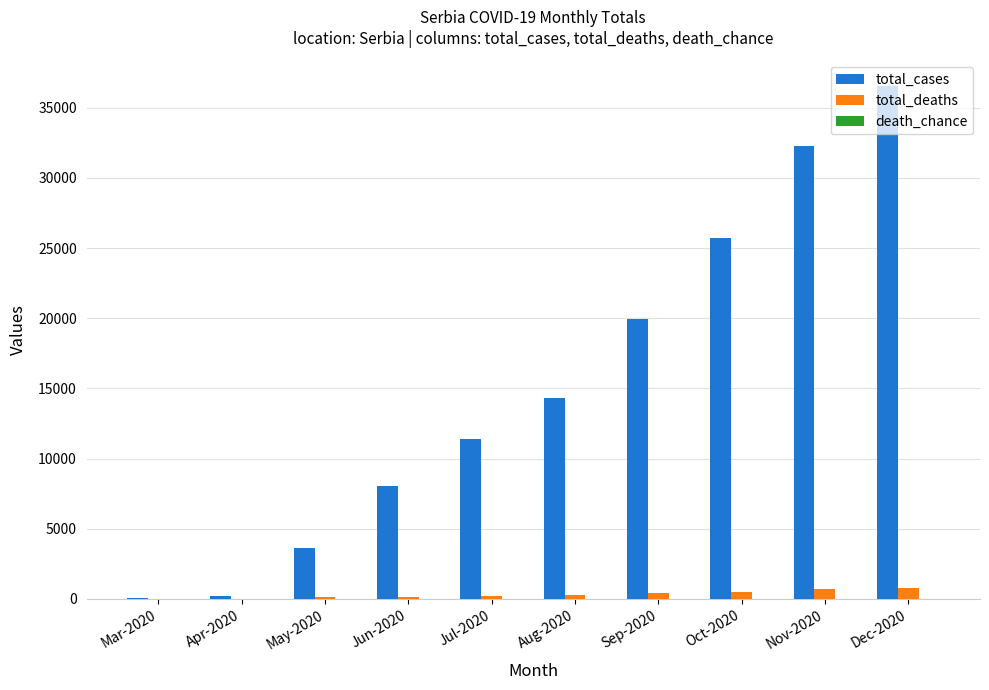

Which series has the largest total across all categories?

total_cases